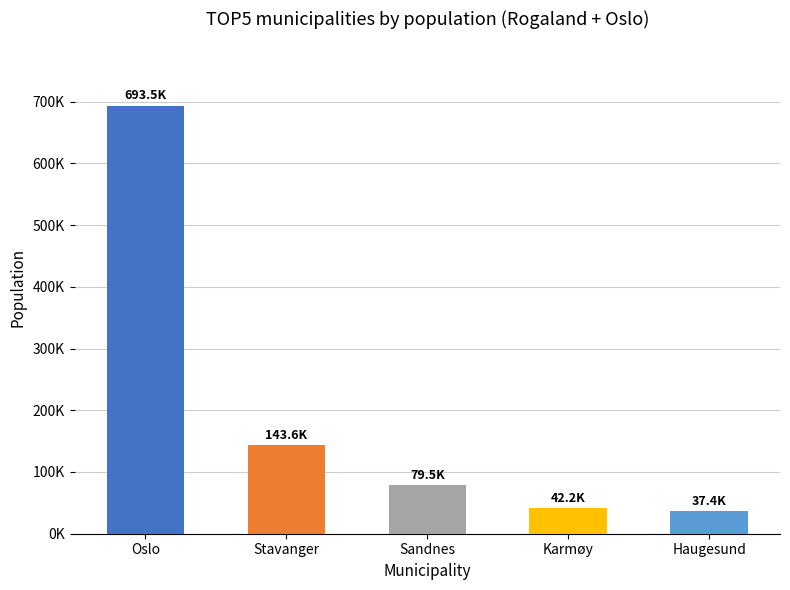

Rank the categories by value from lowest to highest.

Haugesund, Karmøy, Sandnes, Stavanger, Oslo